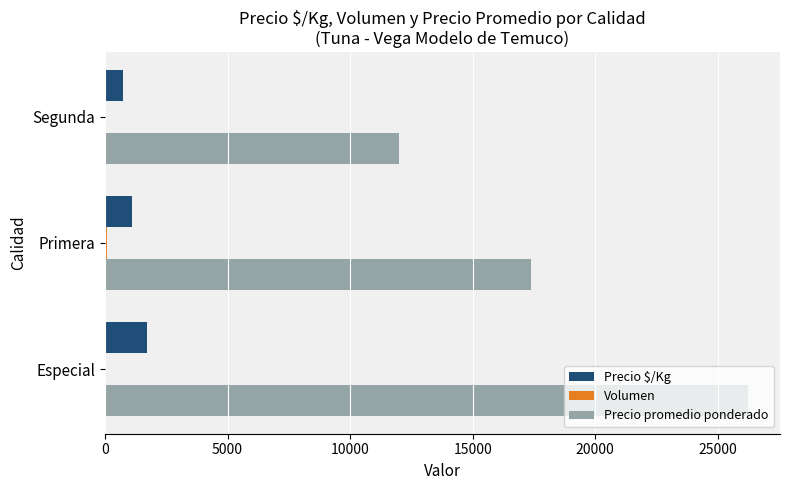

True or false: Precio promedio ponderado has a value of 17992 at Especial.

False